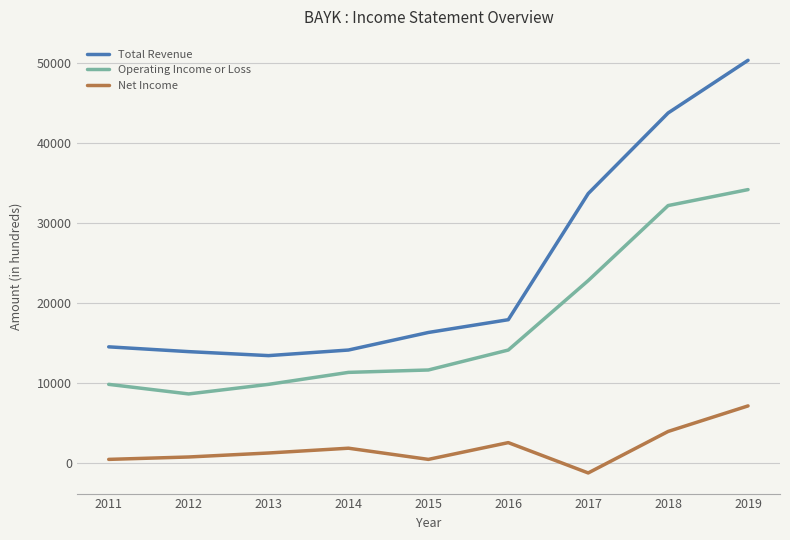

Which series has the largest range (max minus min)?

Total Revenue